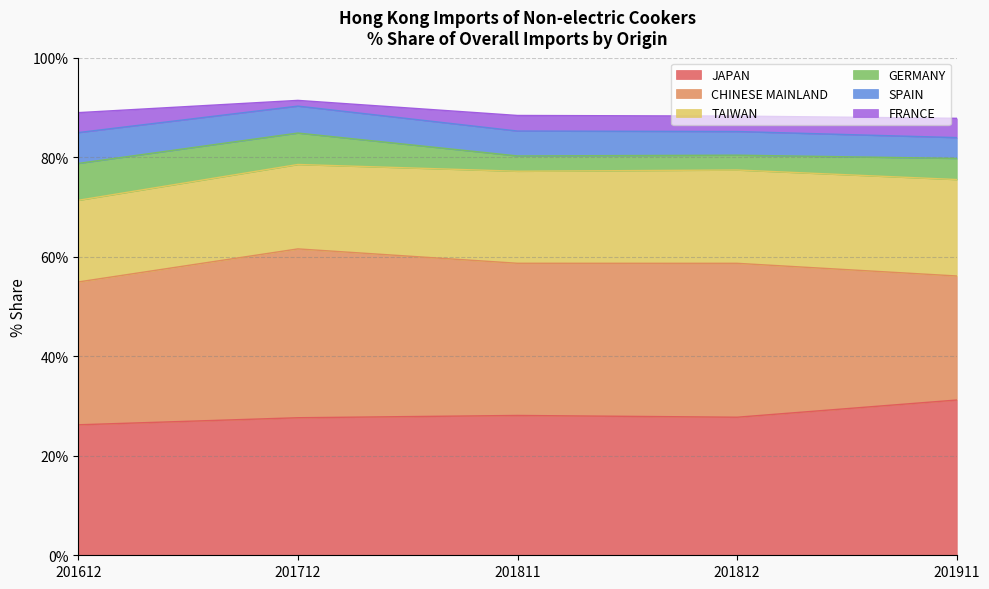

What is the minimum value for TAIWAN?

16.4